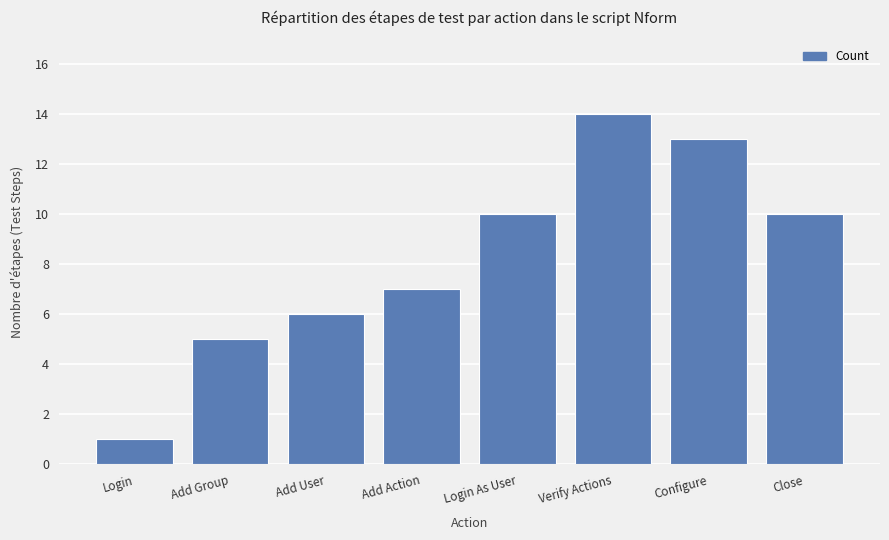

Count the number of categories in the chart.

8